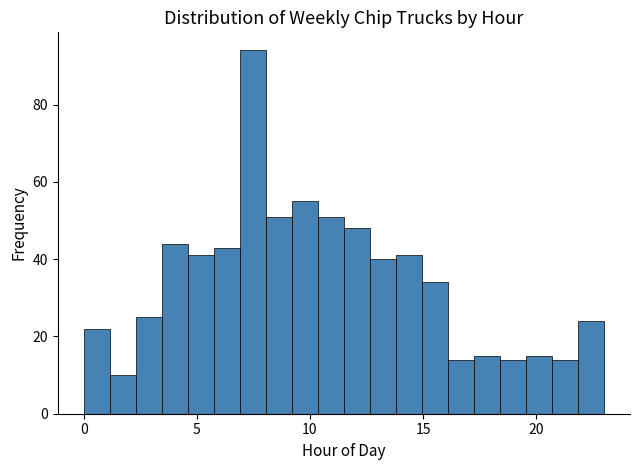

Around what value on the x-axis is the tallest bar? Give the approximate position of its centre, as read against the axis.

7.5